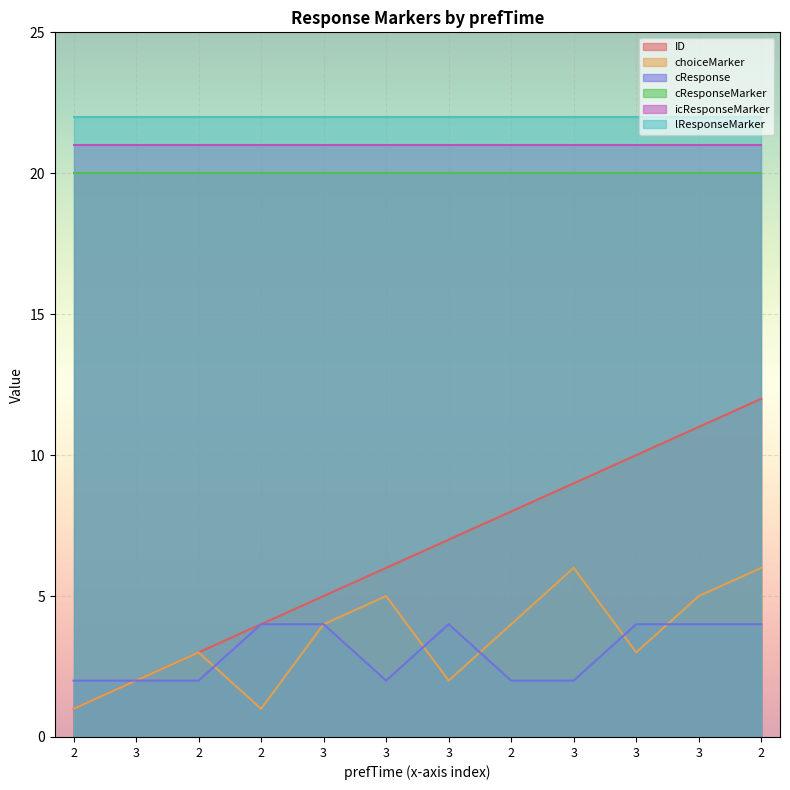

Between 3 and 3, which series saw the biggest shift?

ID